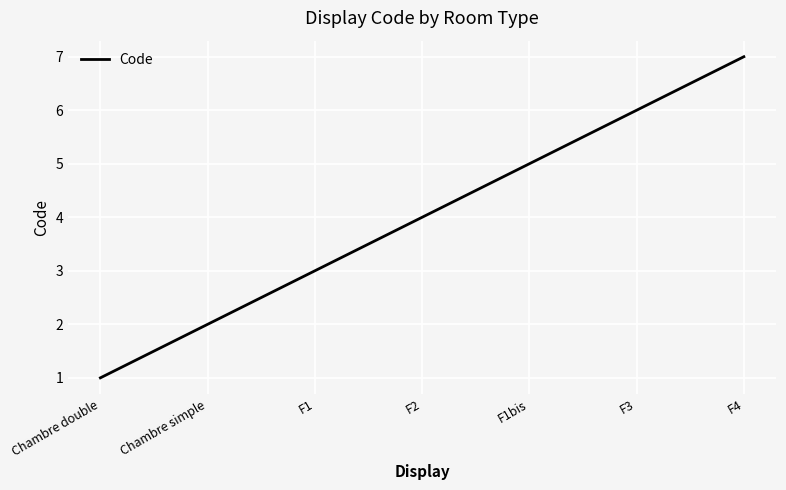

Reading left to right, list all the values displayed in this chart.

1	2	3	4	5	6	7